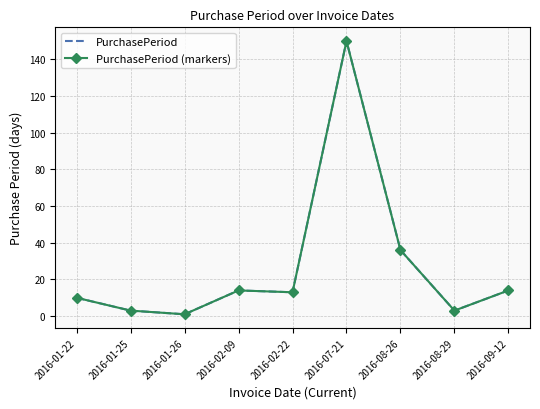

What is the label of the 9th point from the left?

2016-09-12